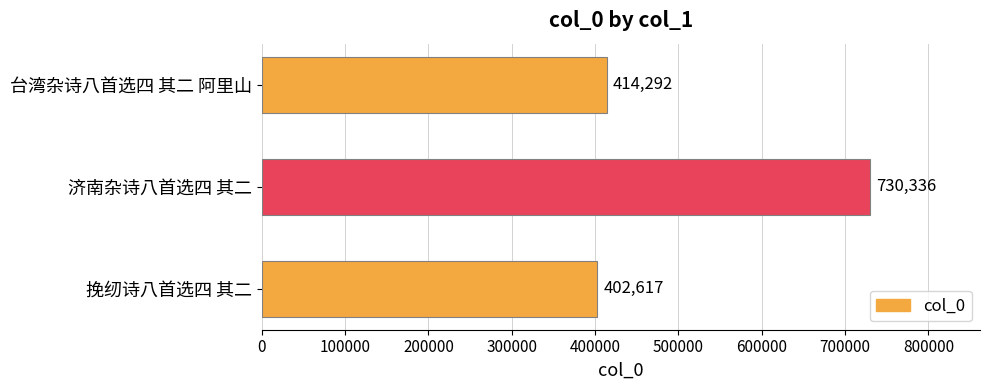

Does the chart contain stacked bars?

No